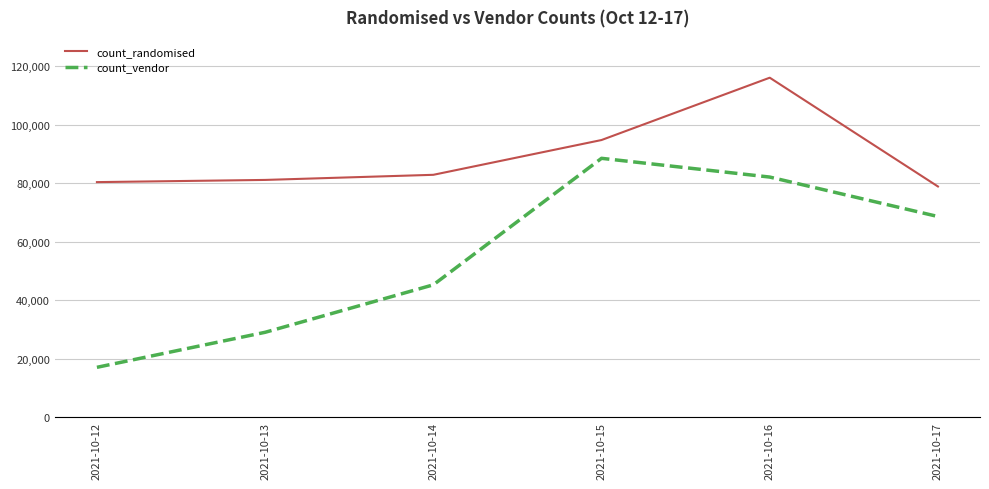

True or false: count_vendor has a value of 16996 at 2021-10-12.

True